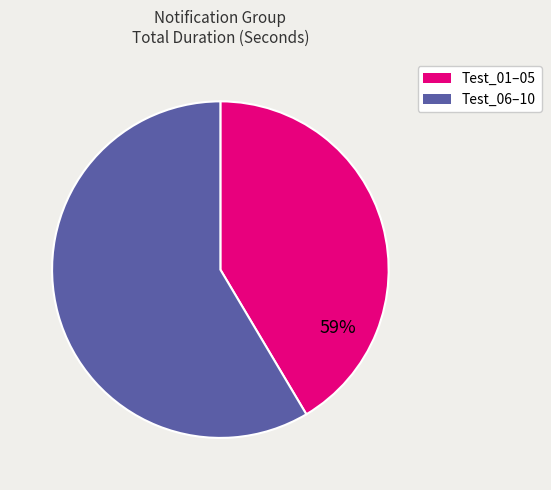

Does Test_01 represent more than half of the total?

No